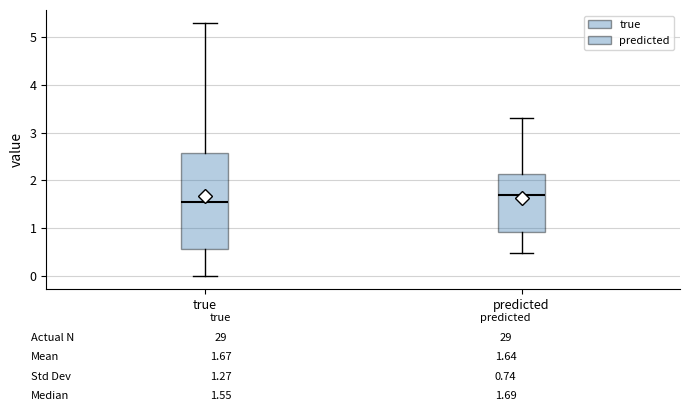

Comparing the boxes themselves (not the whiskers), which one is the tallest?

true